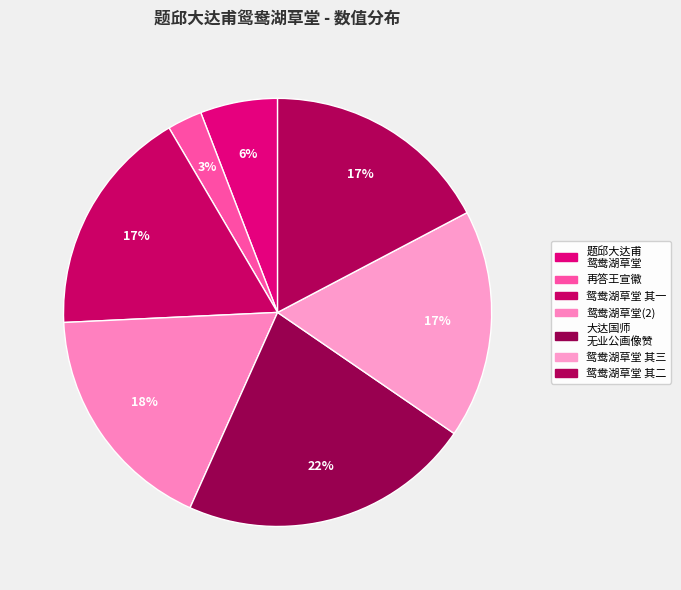

Count the number of slices in the pie.

7